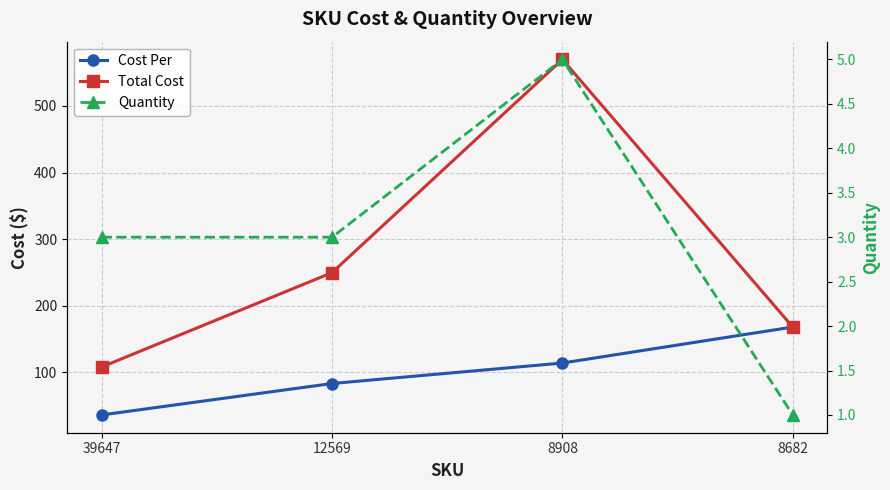

True or false: Quantity and Total Cost cross at least once.

False